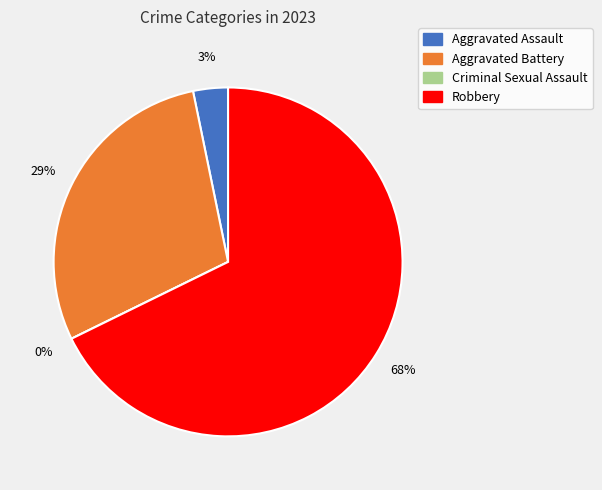

Is it true that Aggravated Battery is 29% of the pie?

True